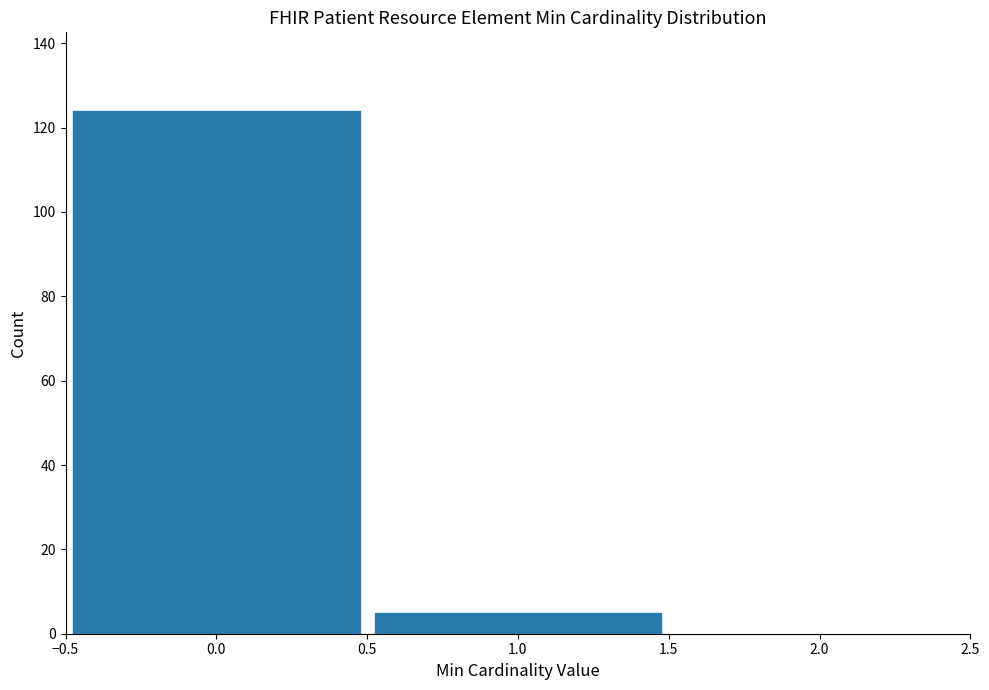

Reading left to right, transcribe this chart: for each bar, give the range it covers on the x-axis and its height. The values are not printed on the chart, so give them approximately, as read against the axis.

-0.5 to 0.5: 124
0.5 to 1.5: 6